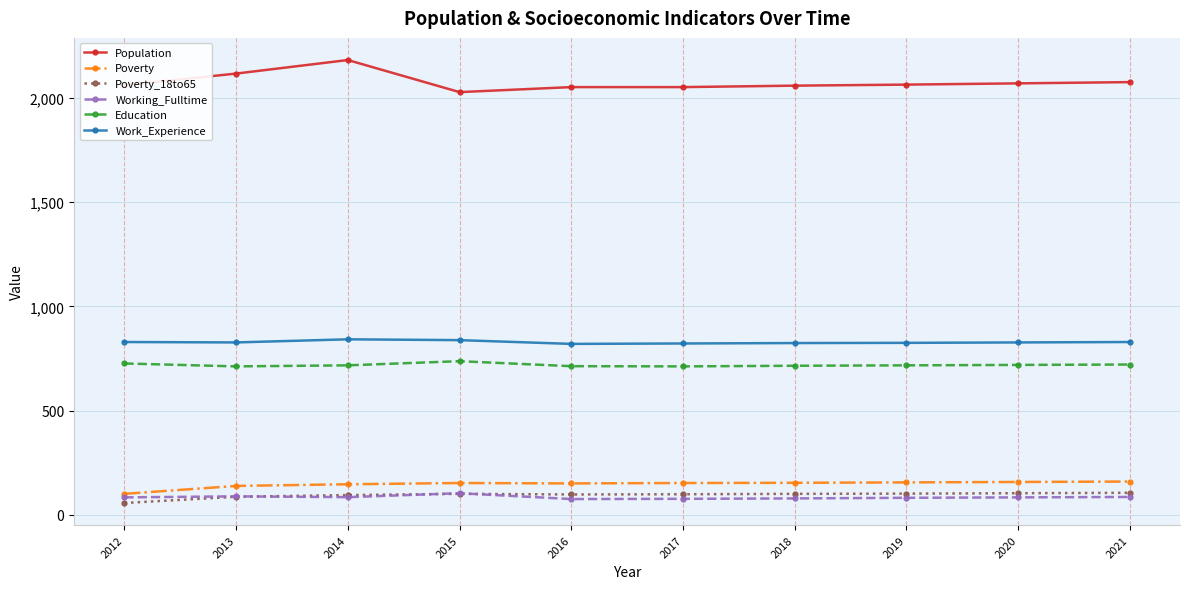

True or false: Work_Experience and Working_Fulltime cross at least once.

False